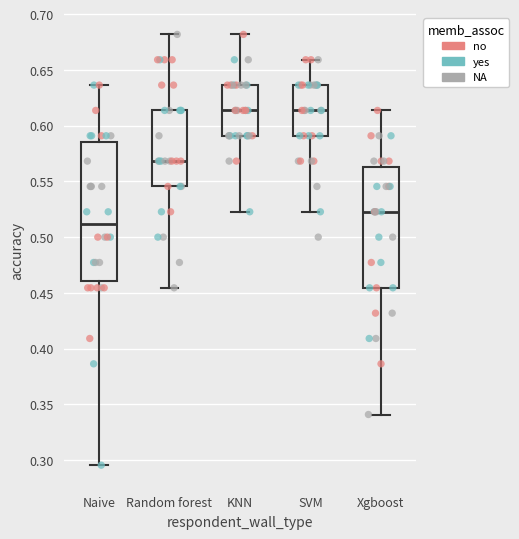

Which box is the tallest, from its lower edge to its upper edge?

Naive